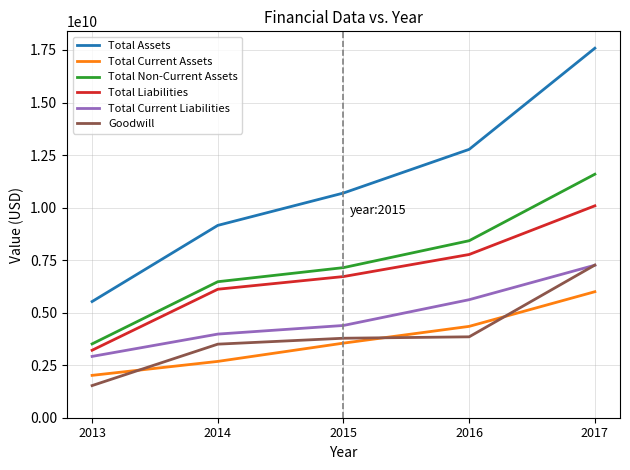

What are all the series names shown in the legend?

Total Assets, Total Current Assets, Total Non-Current Assets, Total Liabilities, Total Current Liabilities, Goodwill